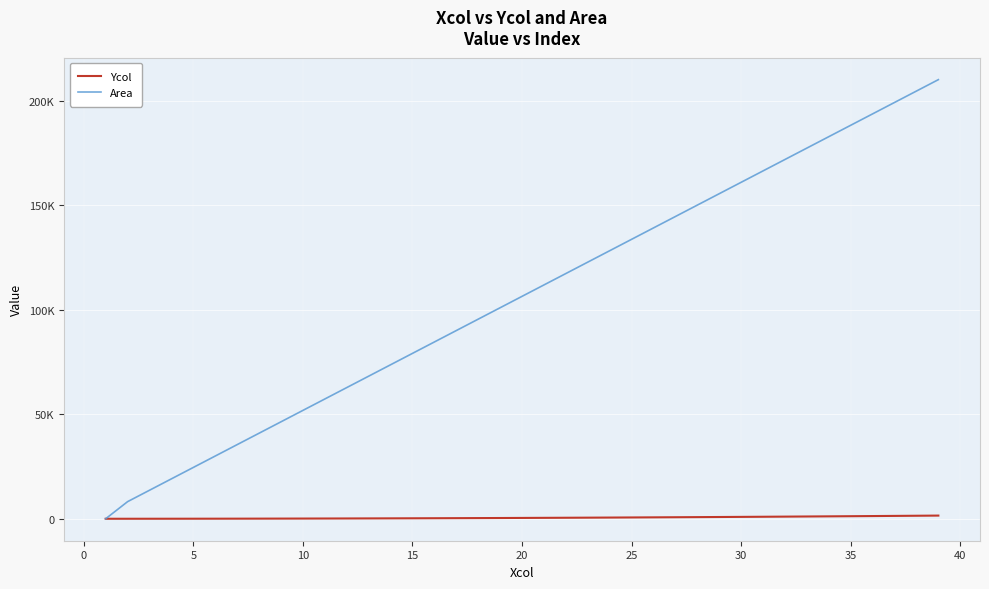

Does the chart have visible grid lines?

Yes